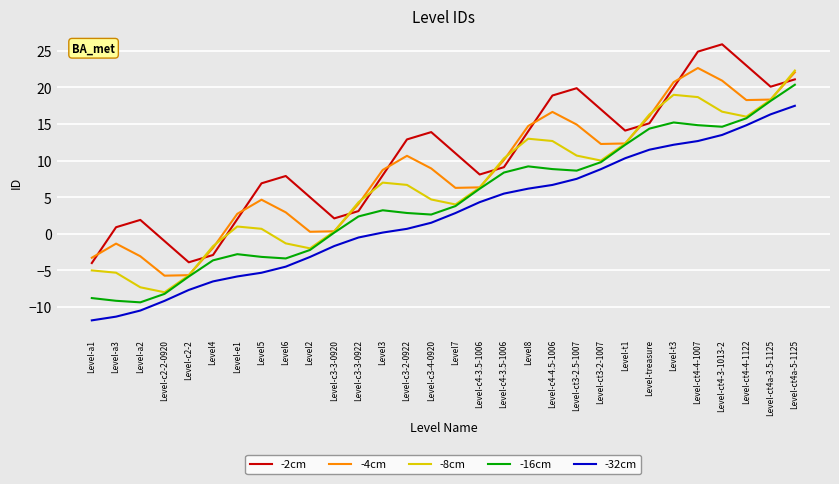

True or false: -2cm and -32cm intersect in this chart.

False